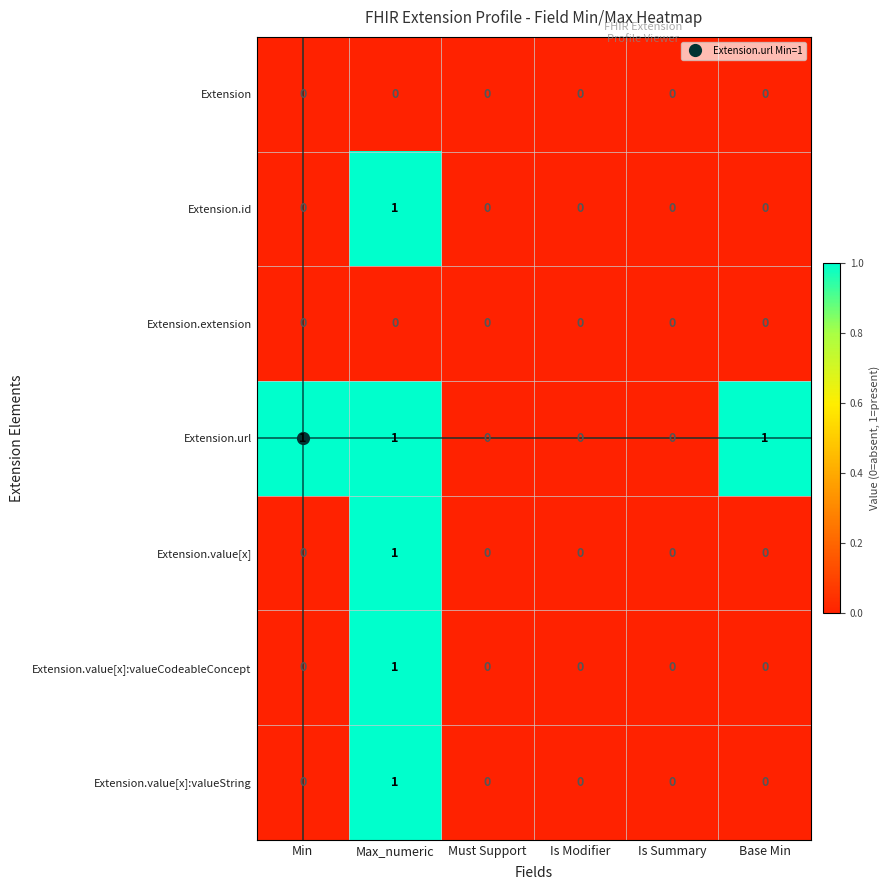

Which series has the largest total across all categories?

Extension.url